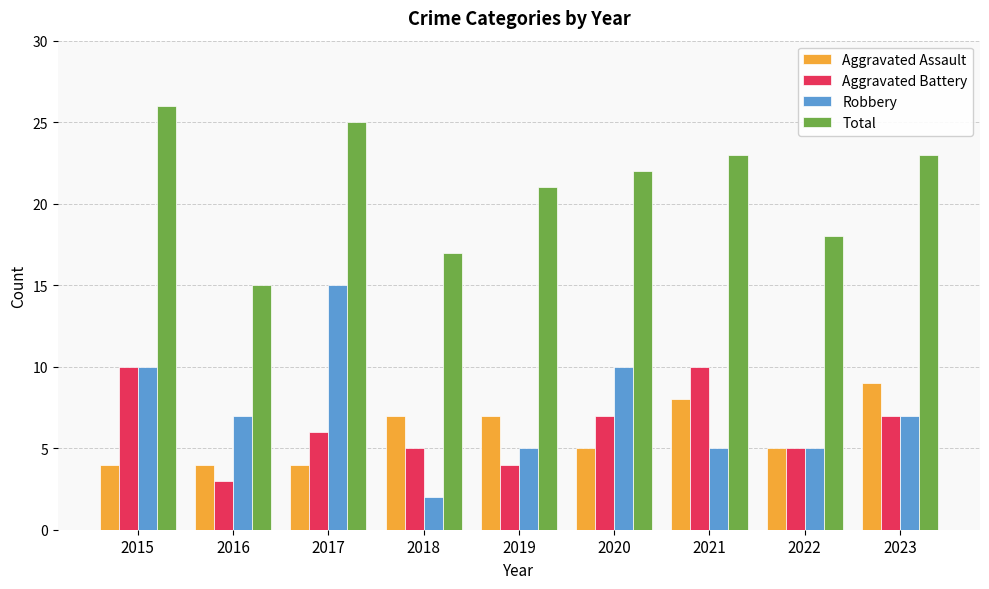

At how many categories does at least one series exceed 4?

9